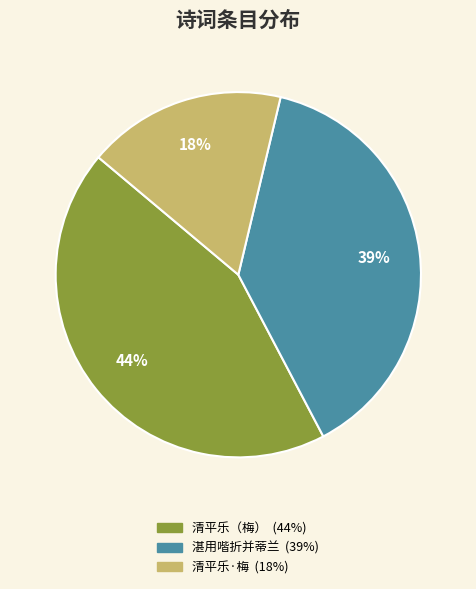

To the nearest percent, what is the average slice percentage?

33%